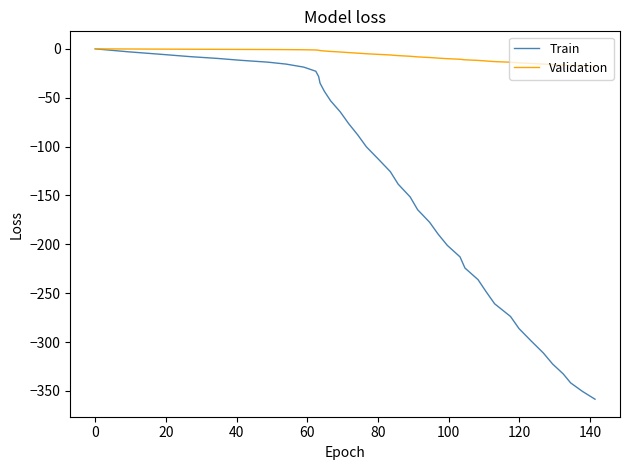

Which series has the largest total across all categories?

Validation